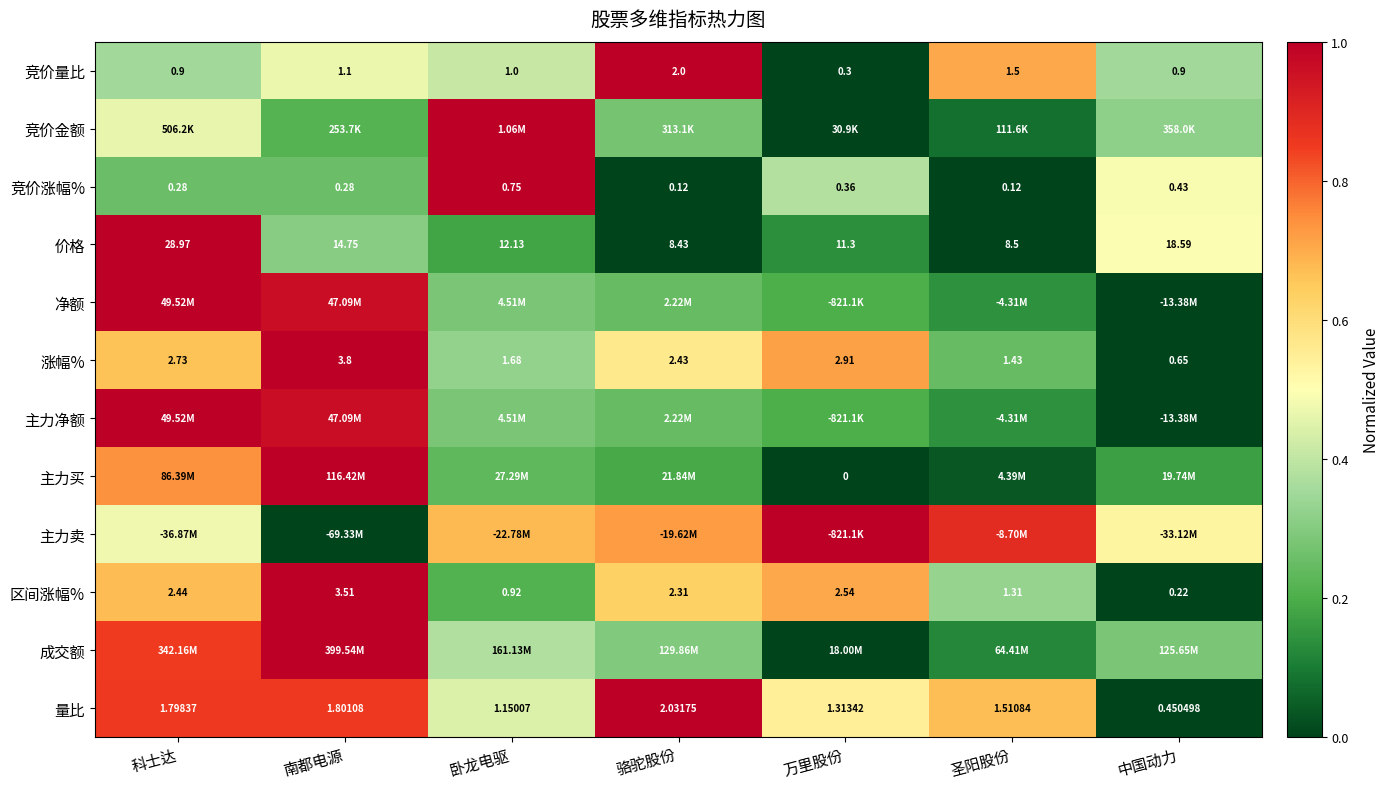

At which label does 量比 reach its peak?

骆驼股份